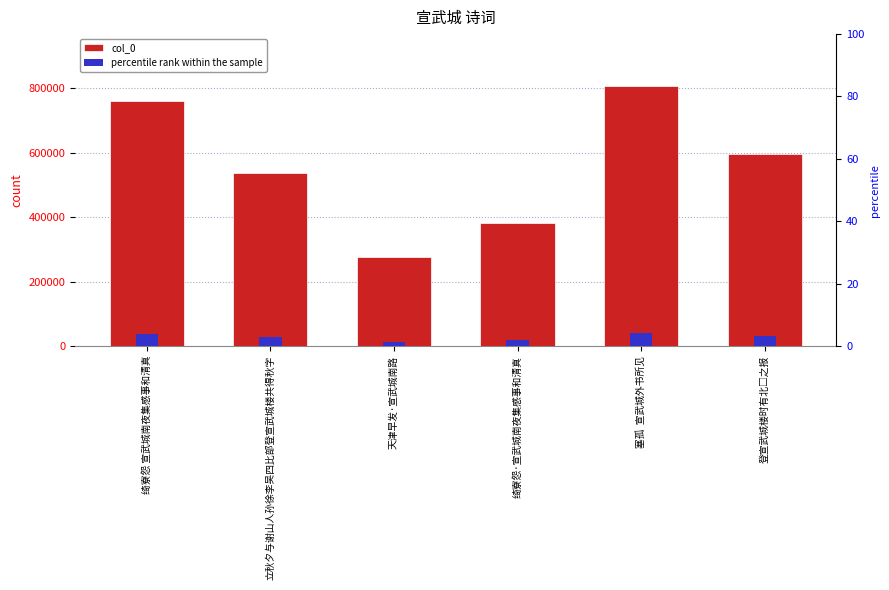

What position from the left is 塞孤  宣武城外书所见?

5